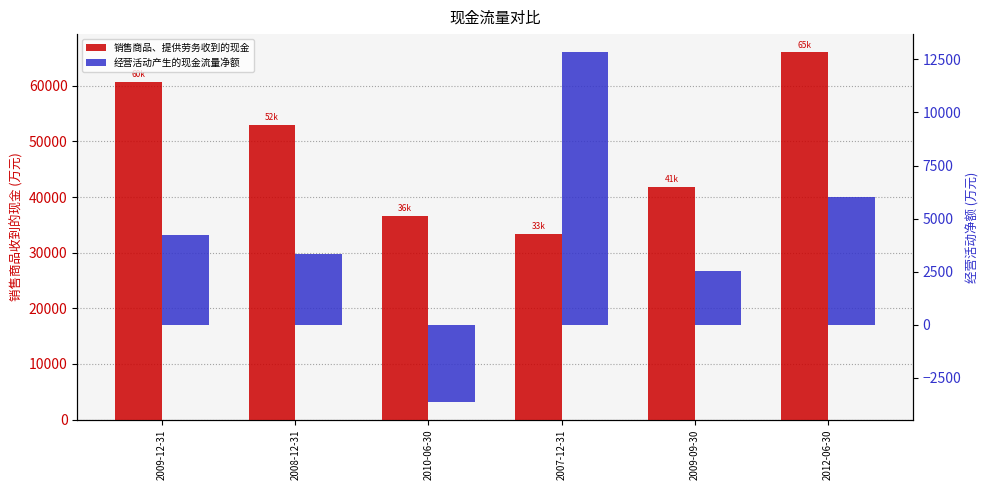

How many categories are shown in the chart?

6